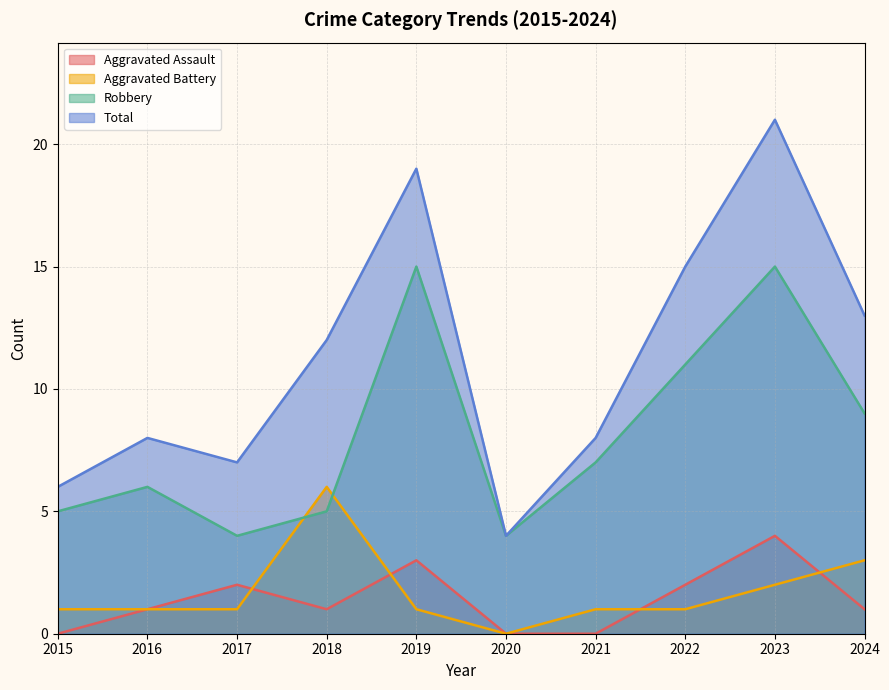

Which series has the largest total across all categories?

Total